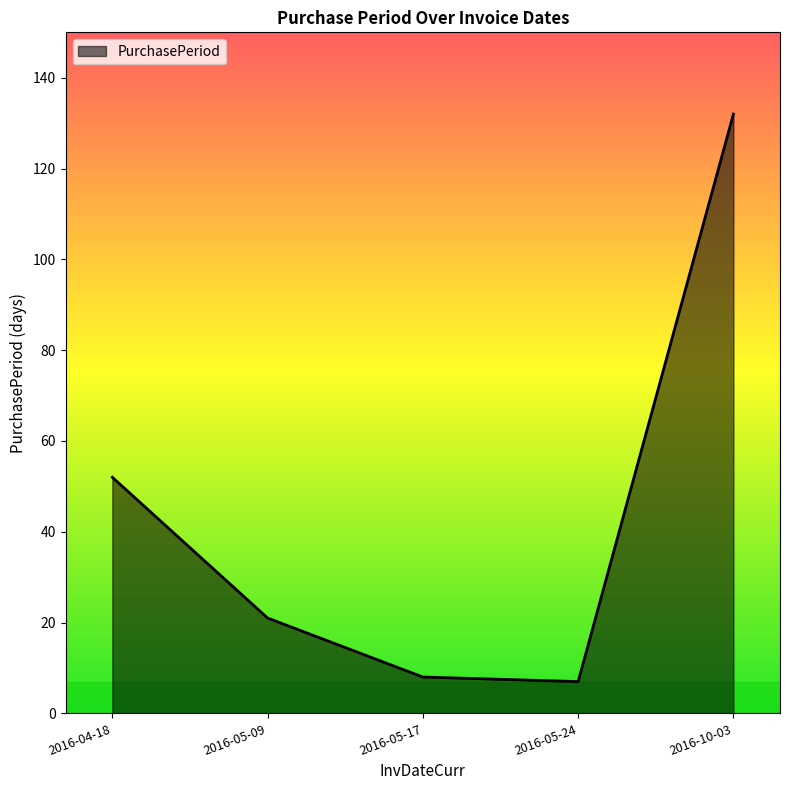

How many values are below 21?

2